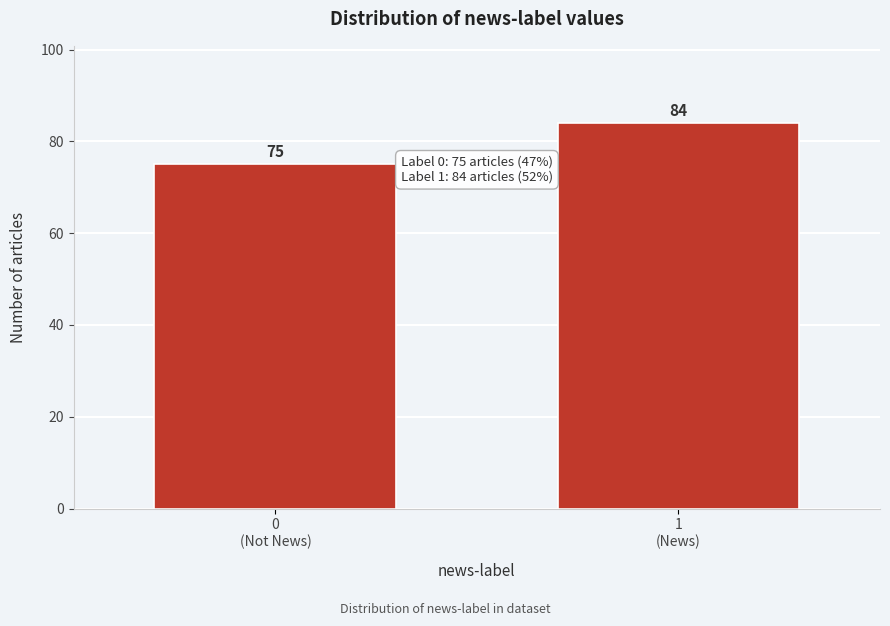

Reading left to right, what are all the values shown in this chart?

75	84